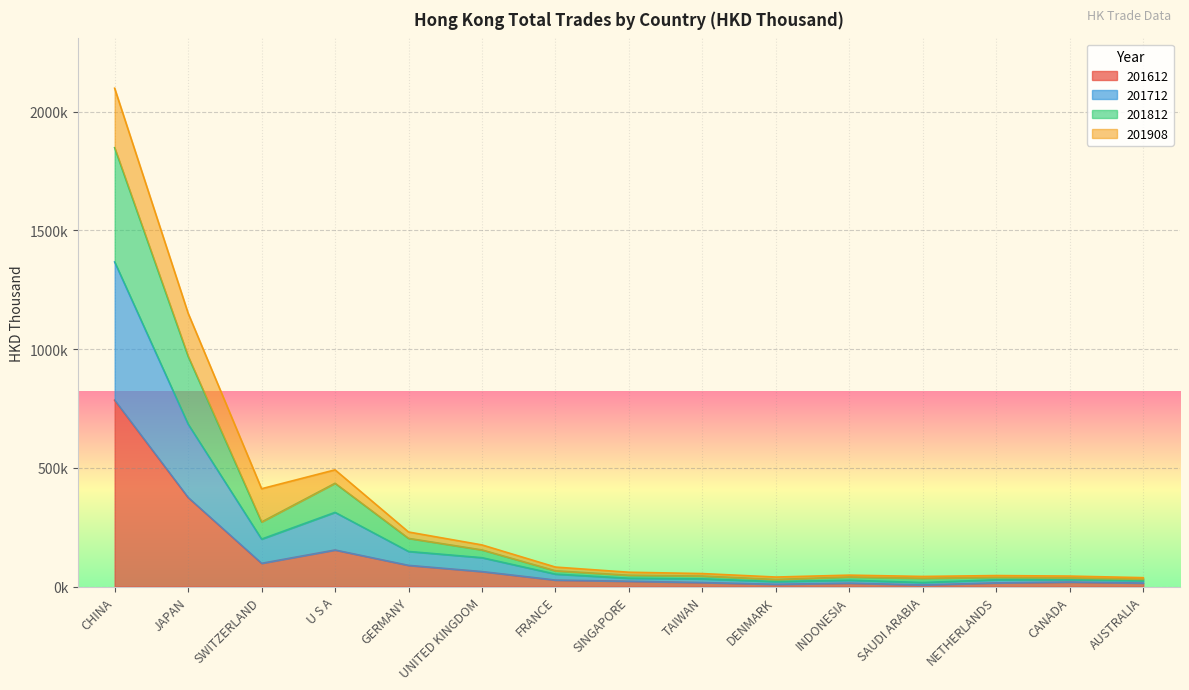

How many values in the 201612 series are below 22328?

7